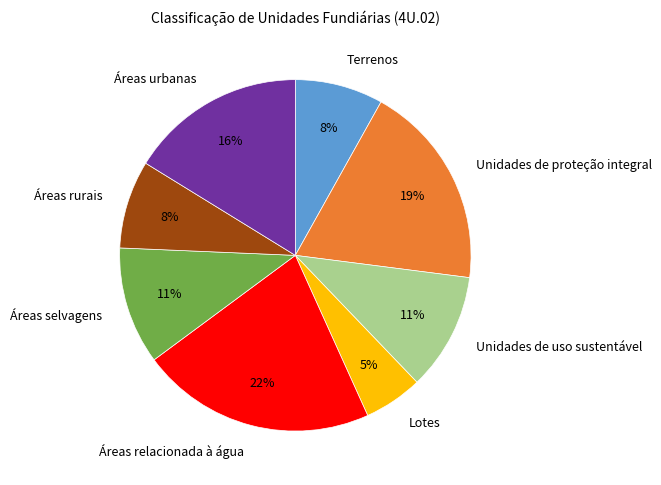

How many slices are in this pie chart?

8